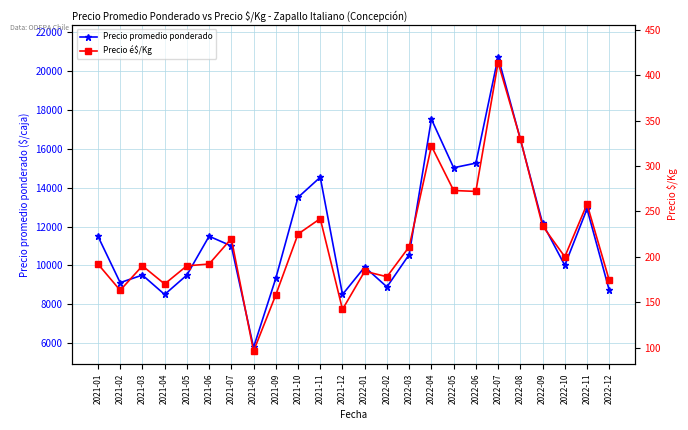

How many lines are shown in the chart?

2